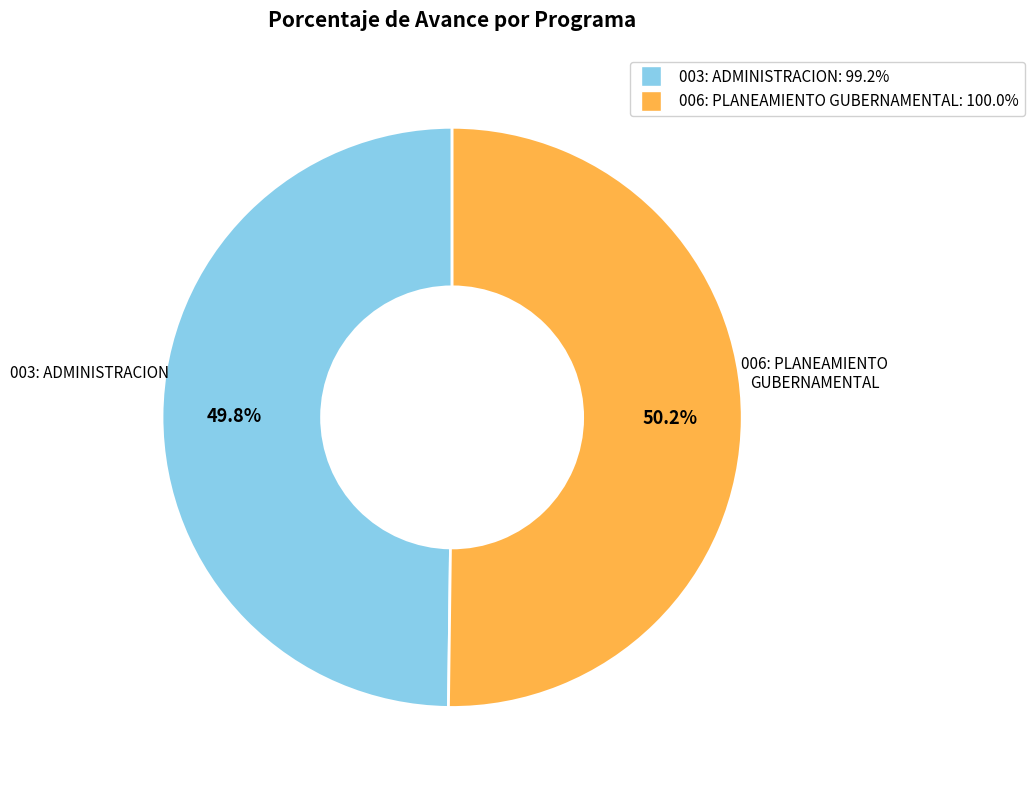

Is there any slice that represents more than half of the pie?

Yes